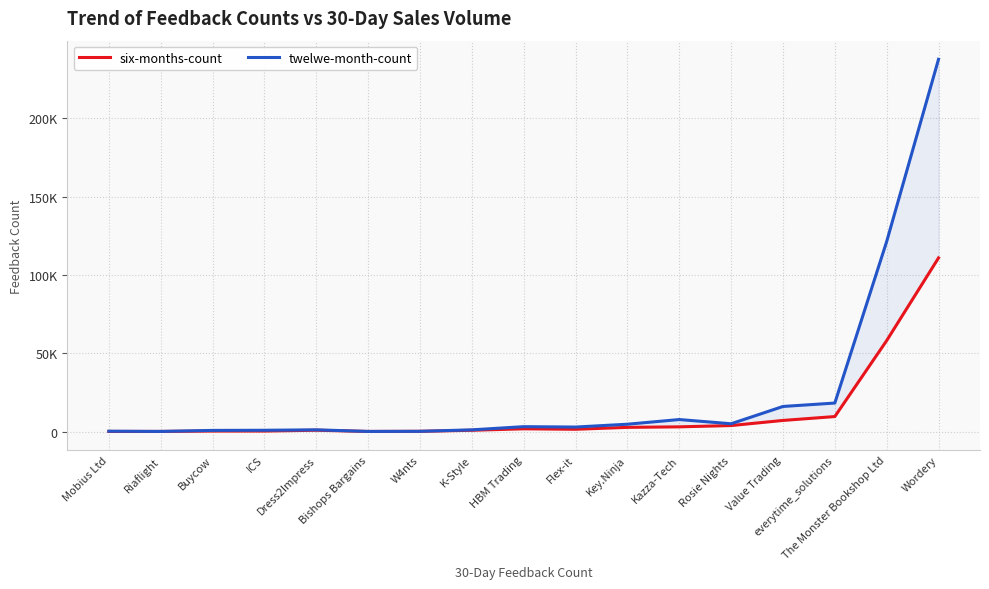

What is the difference between the twelwe-month-count values at K-Style and The Monster Bookshop Ltd?

120245